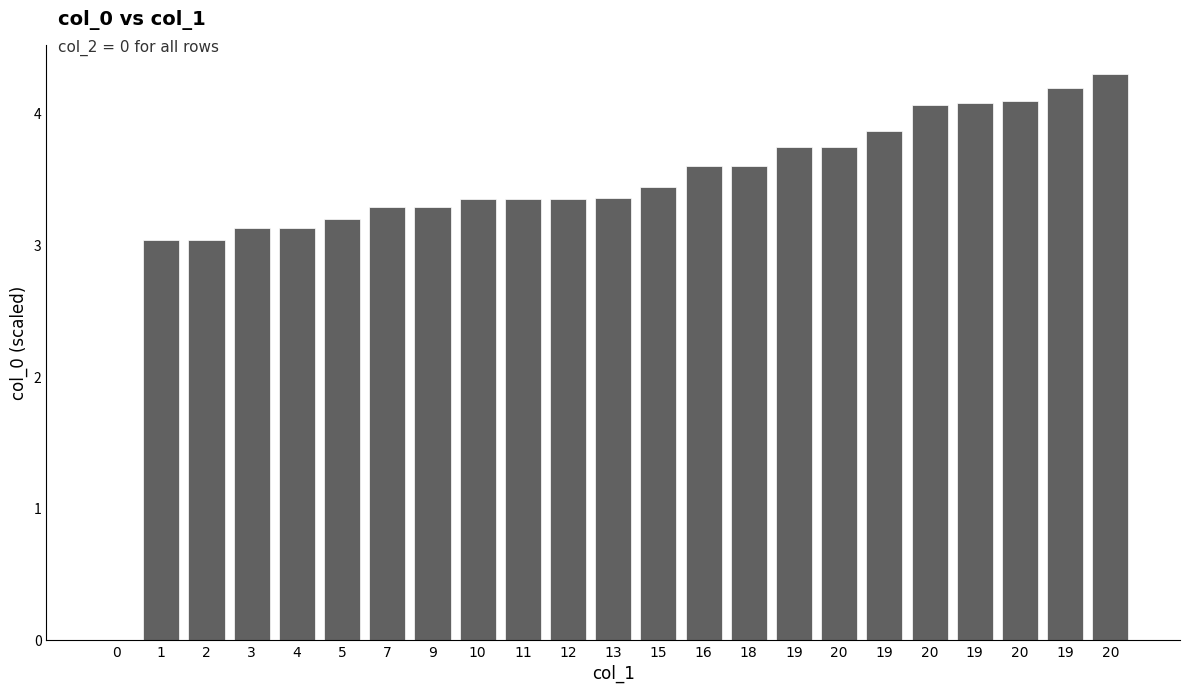

List the labels in order of value, smallest first.

0, 1, 2, 3, 4, 5, 7, 9, 10, 11, 12, 13, 15, 16, 18, 19, 20, 19, 20, 19, 20, 19, 20